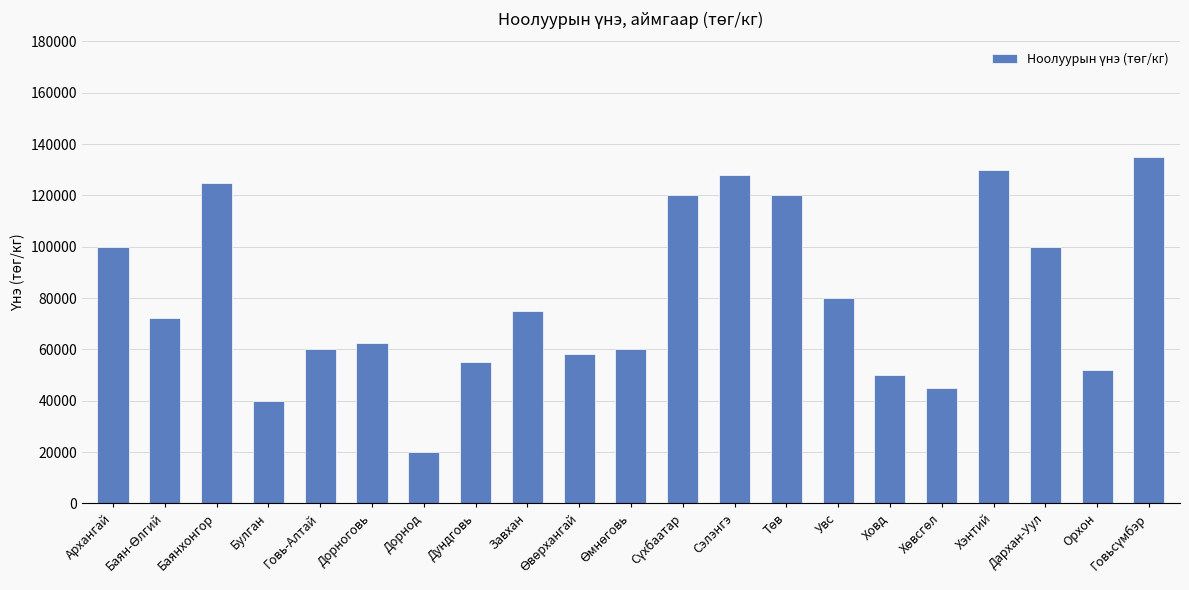

What is the maximum value shown in the chart?

135000.0